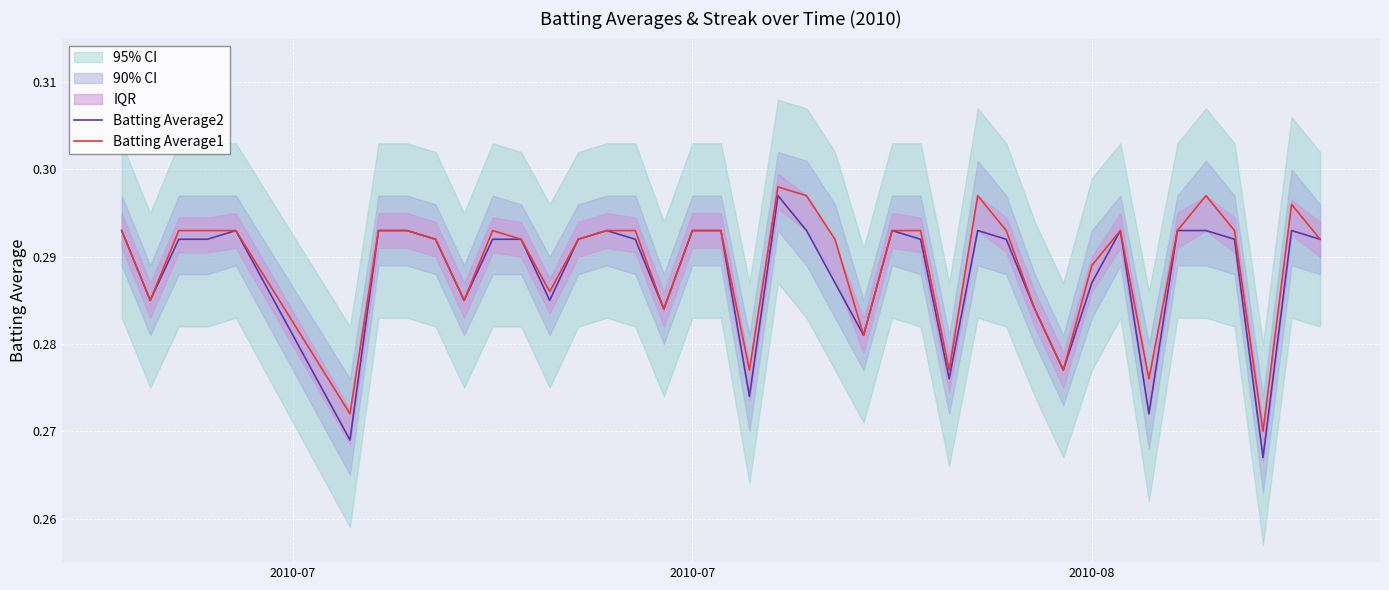

Is the value of Batting Average1 at 28 greater than the value of Batting Average2 at 39?

Yes